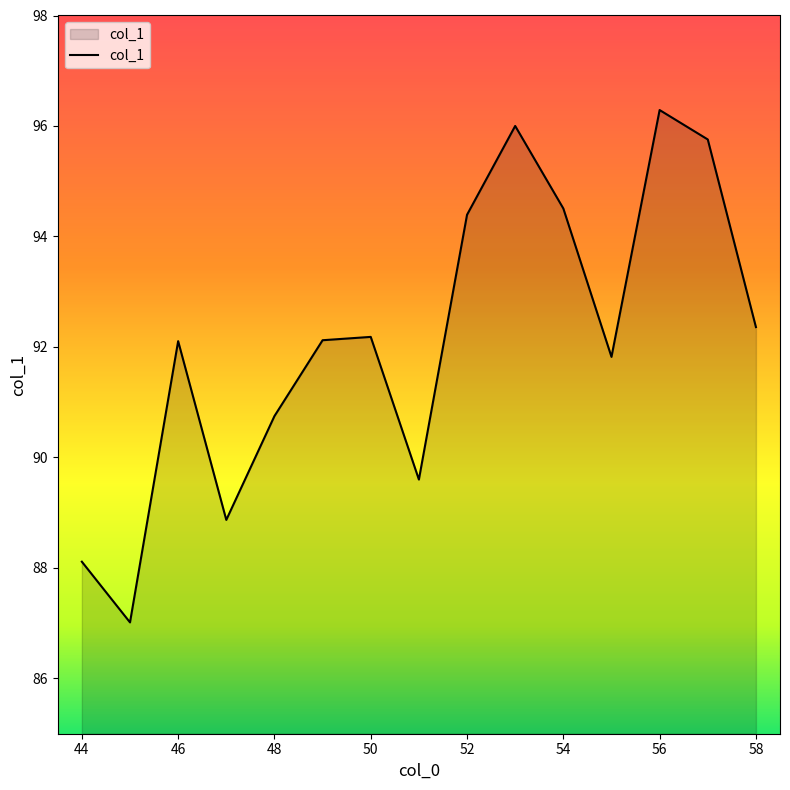

Reading right to left, extract all data points from this chart.

92.4	95.8	96.3	91.8	94.5	96.0	94.4	89.6	92.2	92.1	90.7	88.9	92.1	87.0	88.1